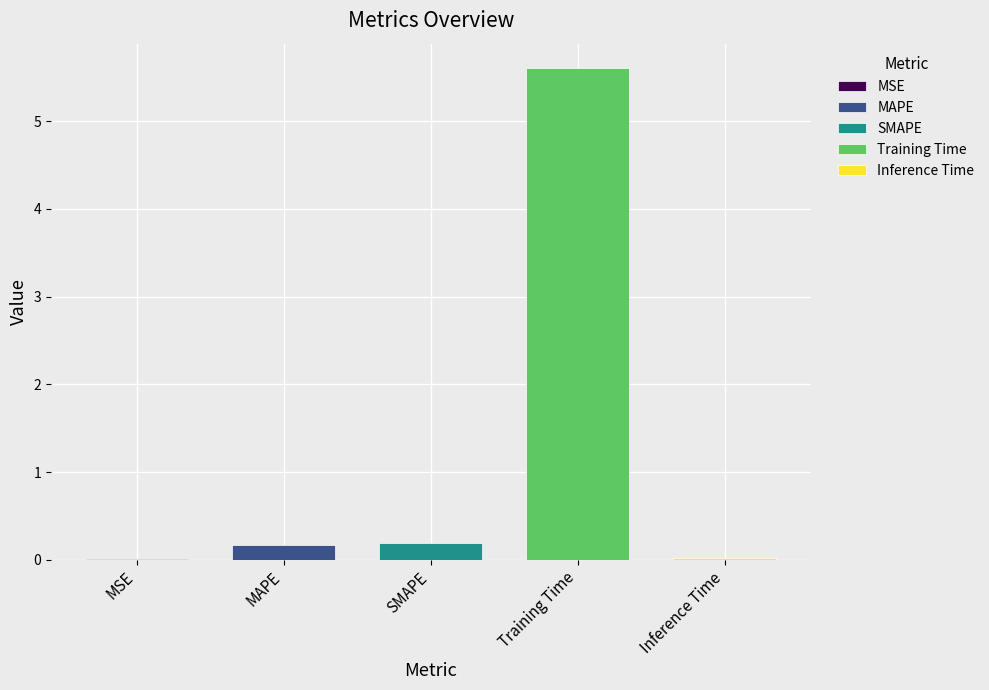

What value does the data have at SMAPE?

0.2